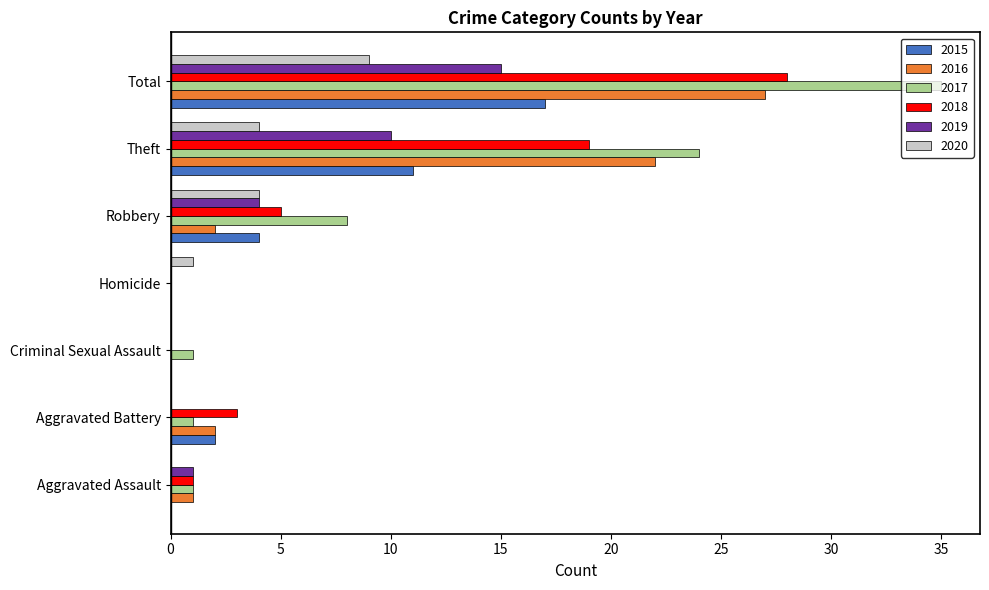

What is the greatest value displayed?

35